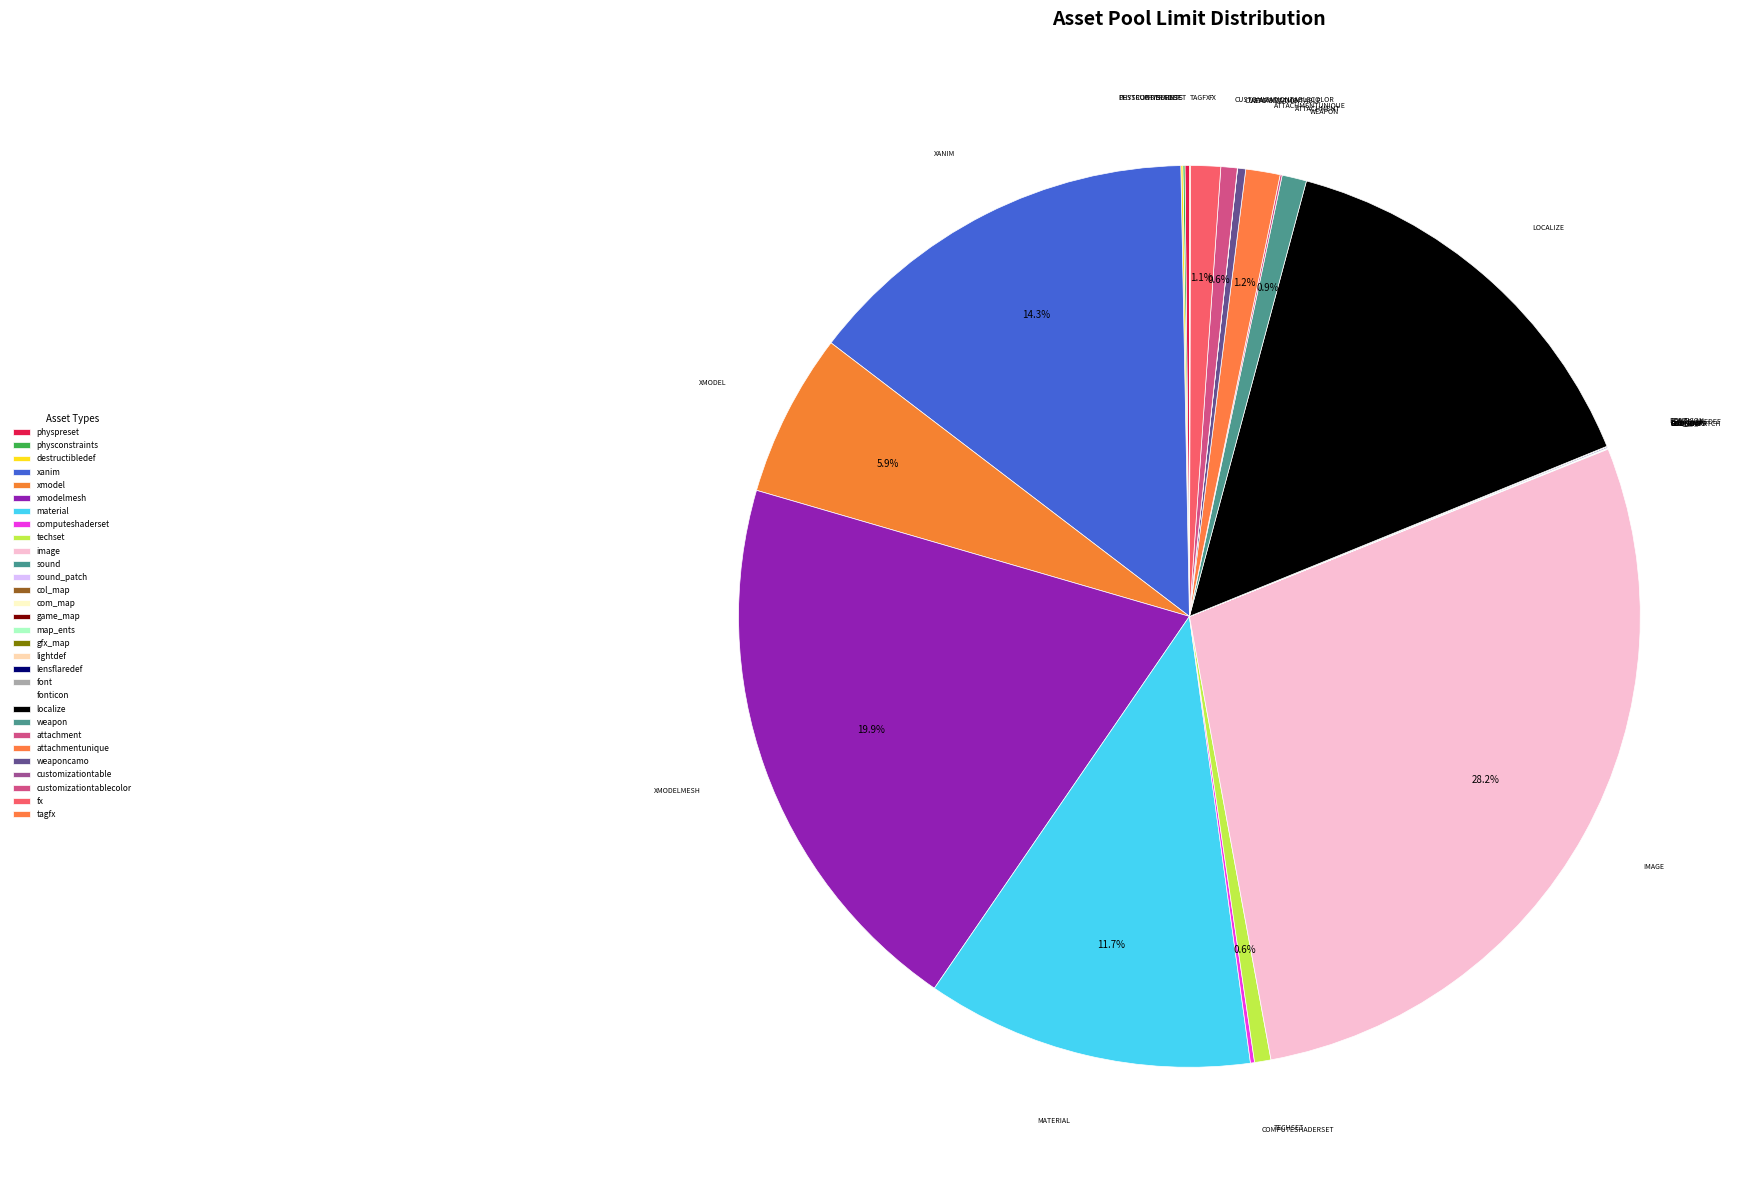

How much of the chart is everything except weapon?

99.1%